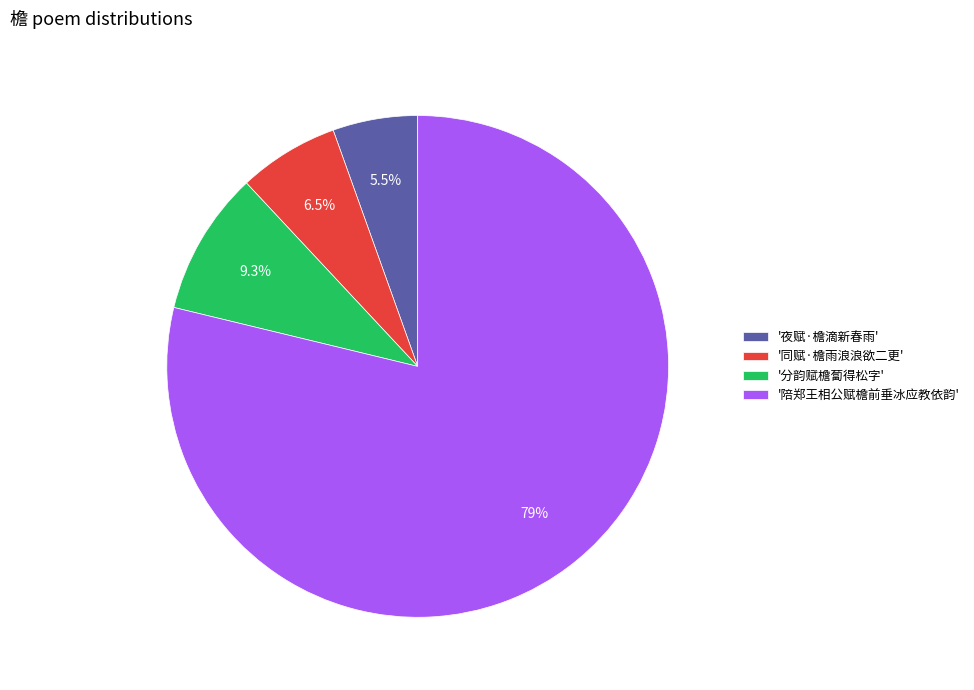

Combined, do '分韵赋檐蔔得松字' and '同赋·檐雨浪浪欲二更' account for over 50%?

No